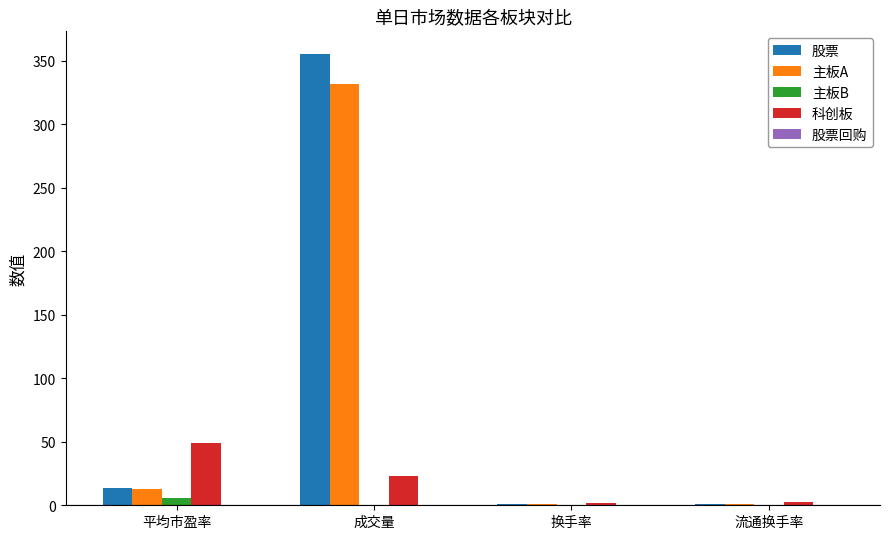

How many data points in 科创板 are above 23?

2